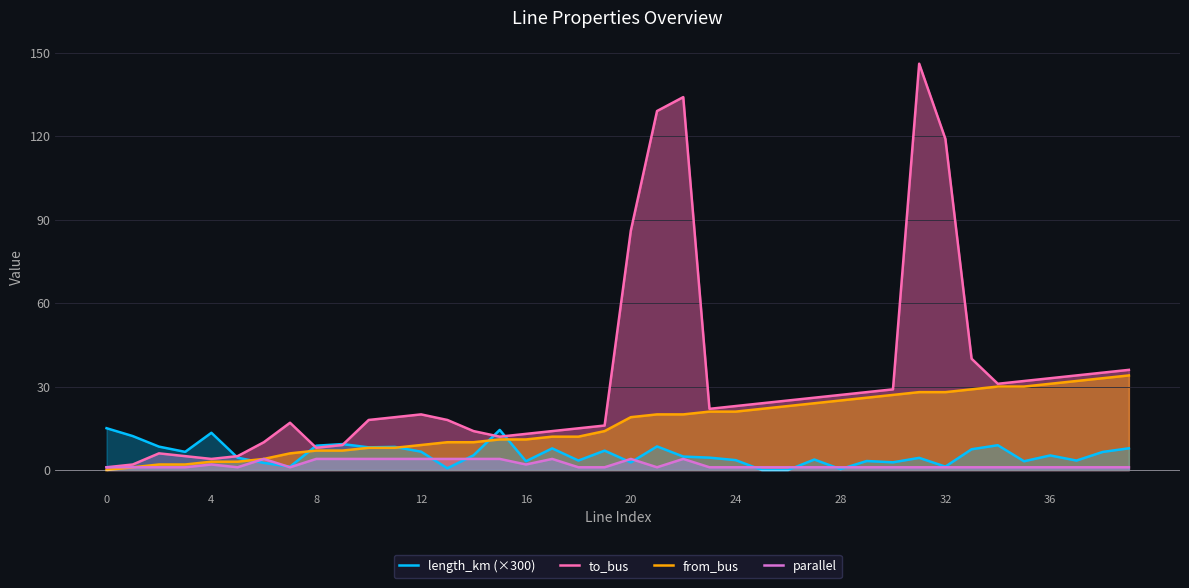

Rank the series at 34 from lowest to highest value.

parallel, length_km (×300), from_bus, to_bus